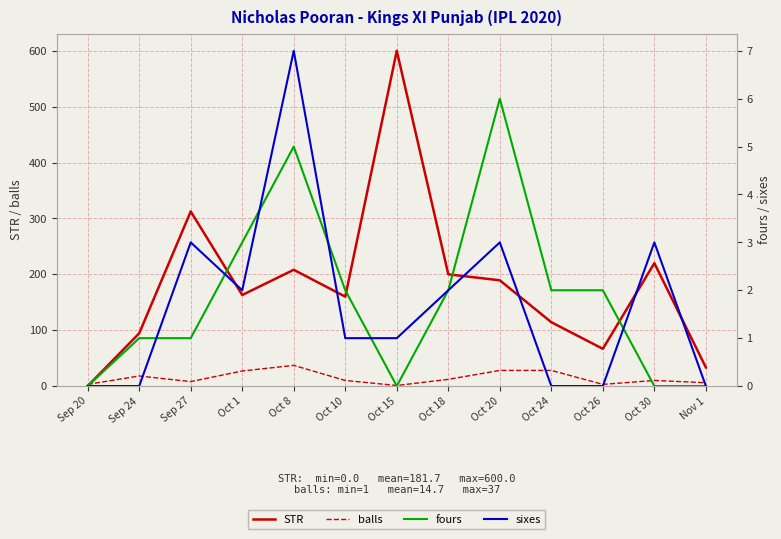

True or false: sixes has more than 0 interior local peaks.

True